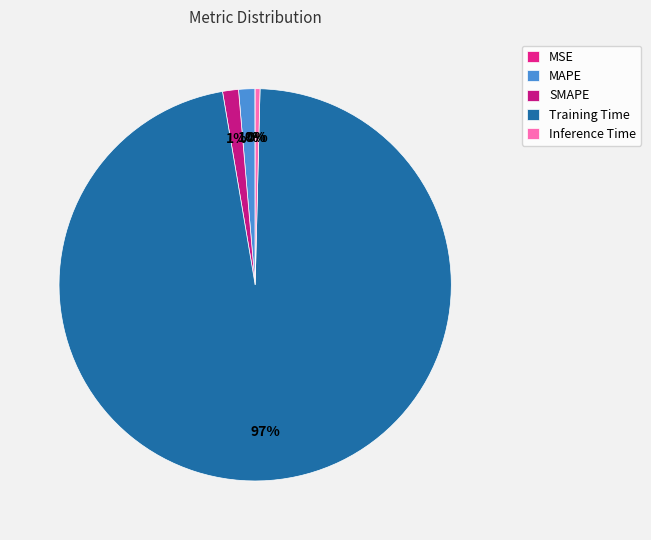

Count the number of slices in the pie.

5